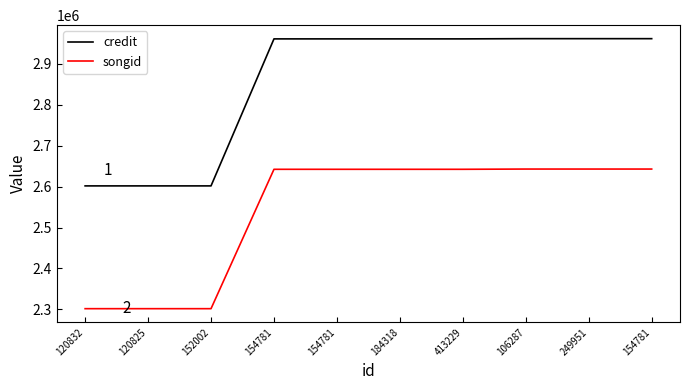

What is the difference between the maximum and minimum values in the credit series?

359888